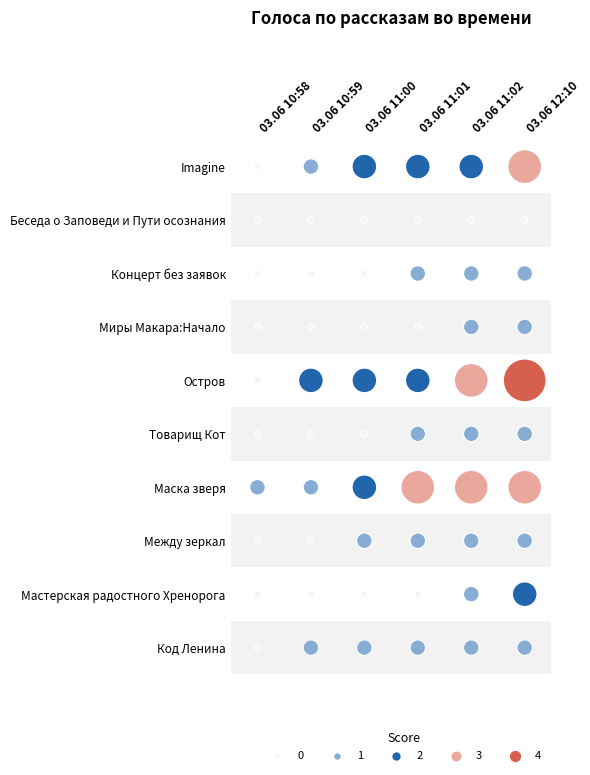

Is it true that Маска зверя equals 3 at 5?

True